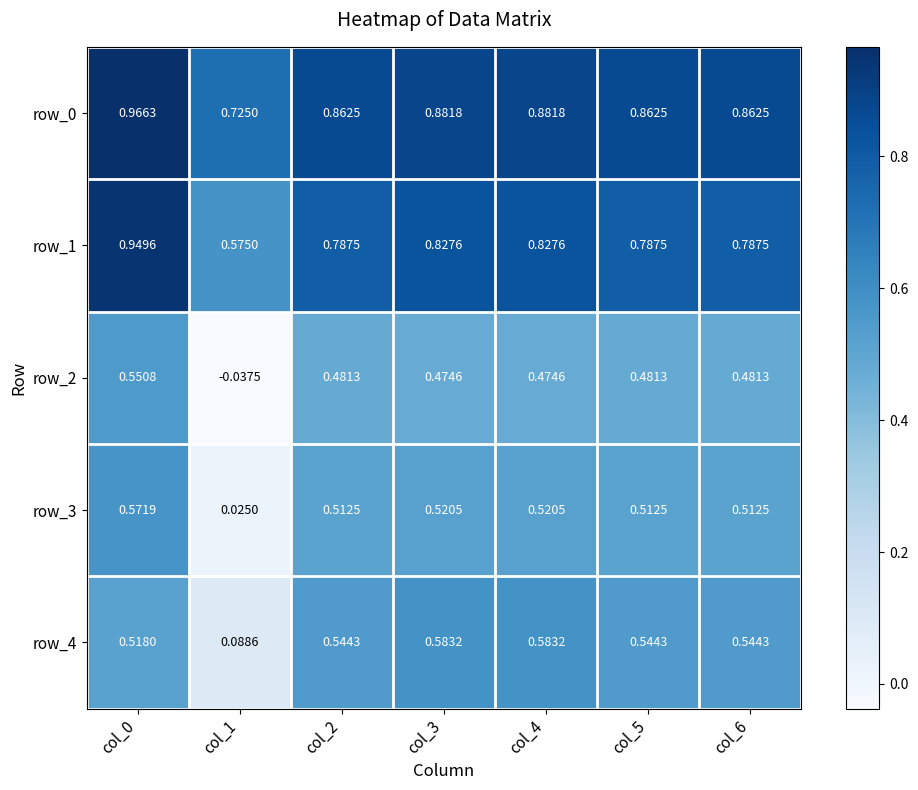

Is the value of row_3 at col_3 greater than the value of row_2 at col_1?

Yes